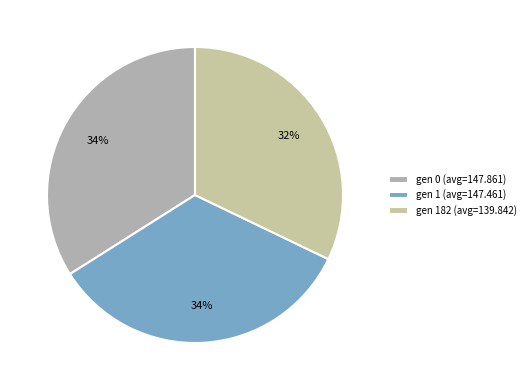

What is the change in value from gen 0 (avg=147.861) to gen 182 (avg=139.842)?

-8.0